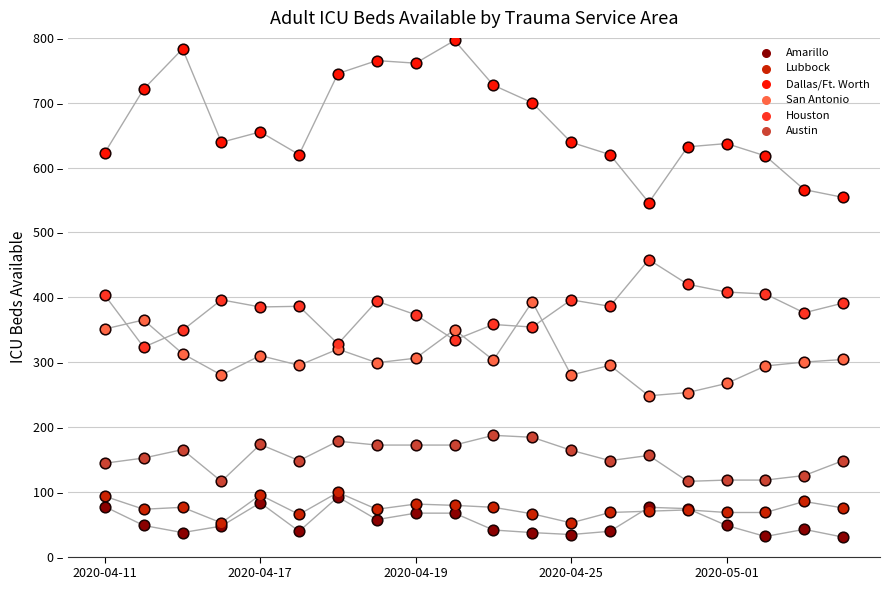

Which series reaches the maximum Y coordinate?

Dallas/Ft. Worth